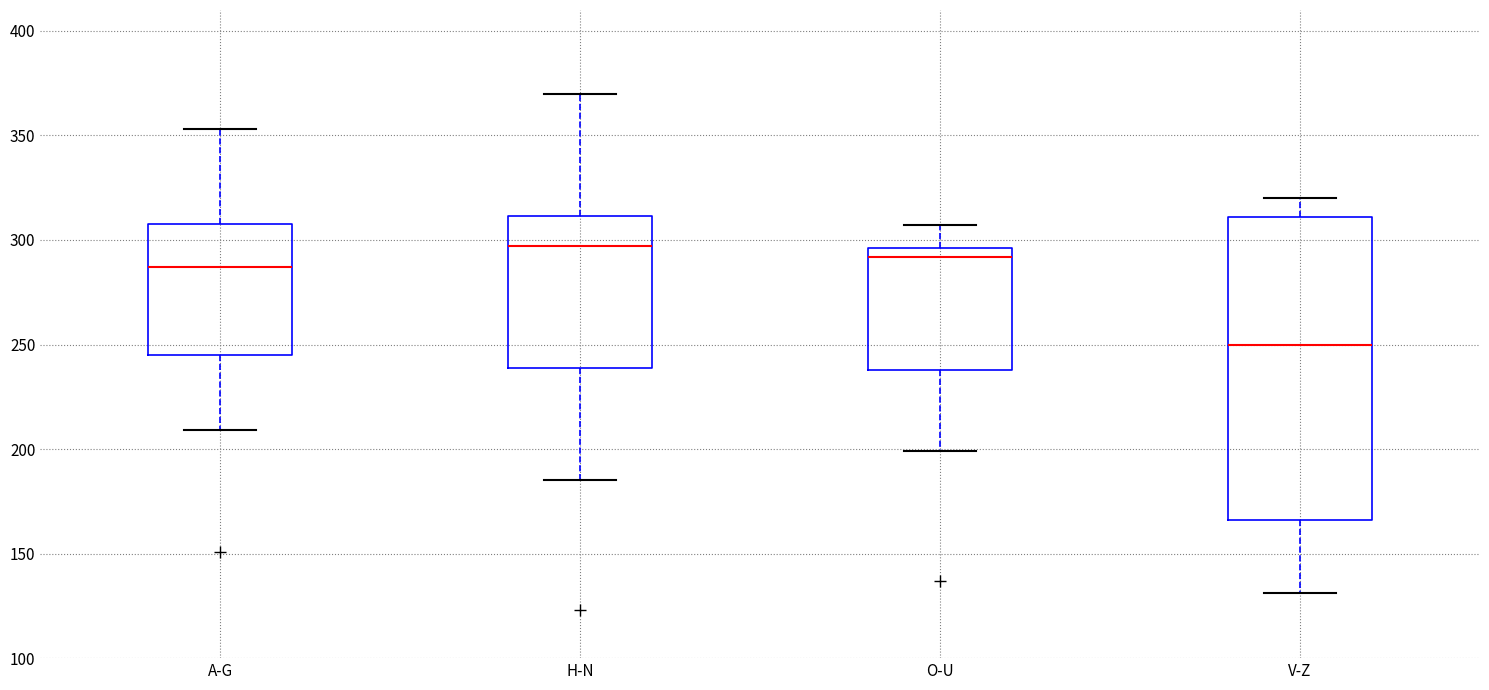

Where does the median line of the box for A-G sit on the y-axis? The values are not printed on the chart, so give them approximately, as read against the axis.

285